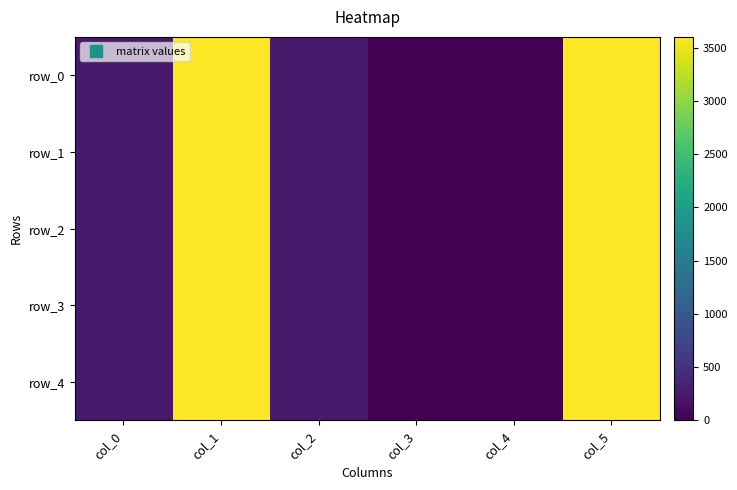

Rank the series at col_3 from highest to lowest value.

row_0, row_1, row_2, row_3, row_4